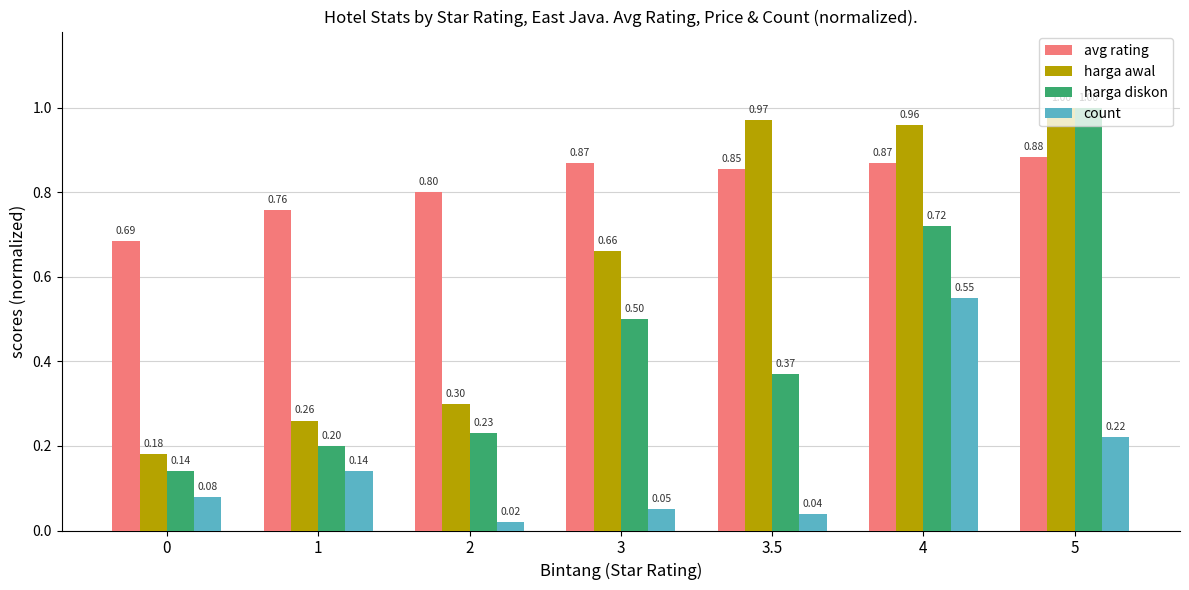

How many groups of bars are there?

7